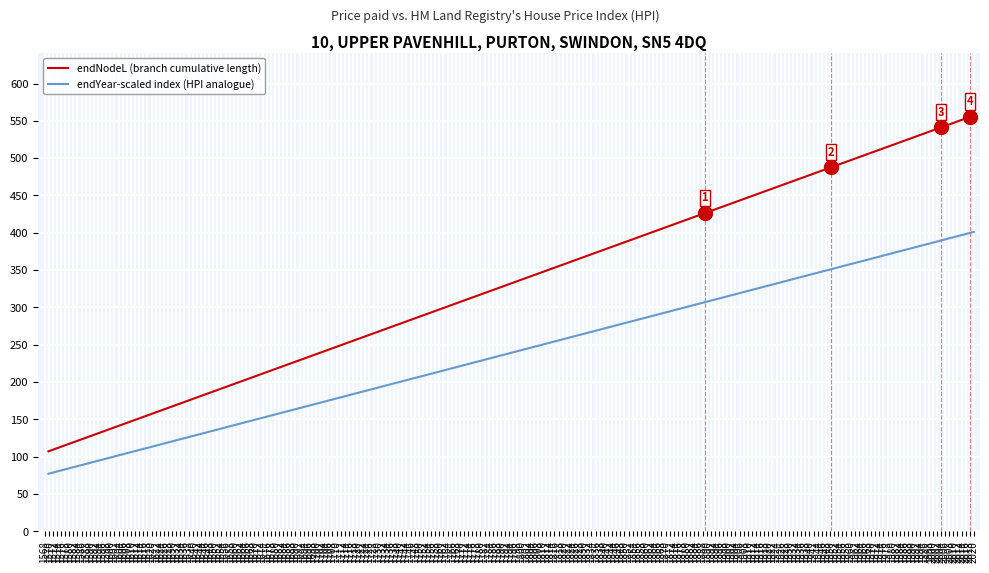

The value of endYear-scaled index (HPI analogue) at 1578 is 527.2. True or false?

False